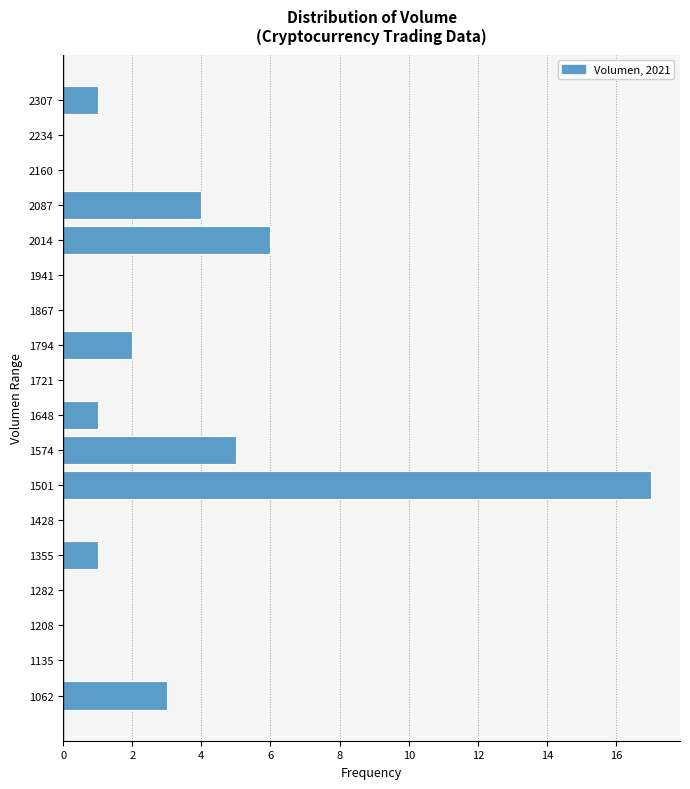

Reading bottom to top, extract all data points from this chart.

1062=3	1135=0	1208=0	1282=0	1355=1	1428=0	1501=17	1574=5	1648=1	1721=0	1794=2	1867=0	1941=0	2014=6	2087=4	2160=0	2234=0	2307=1